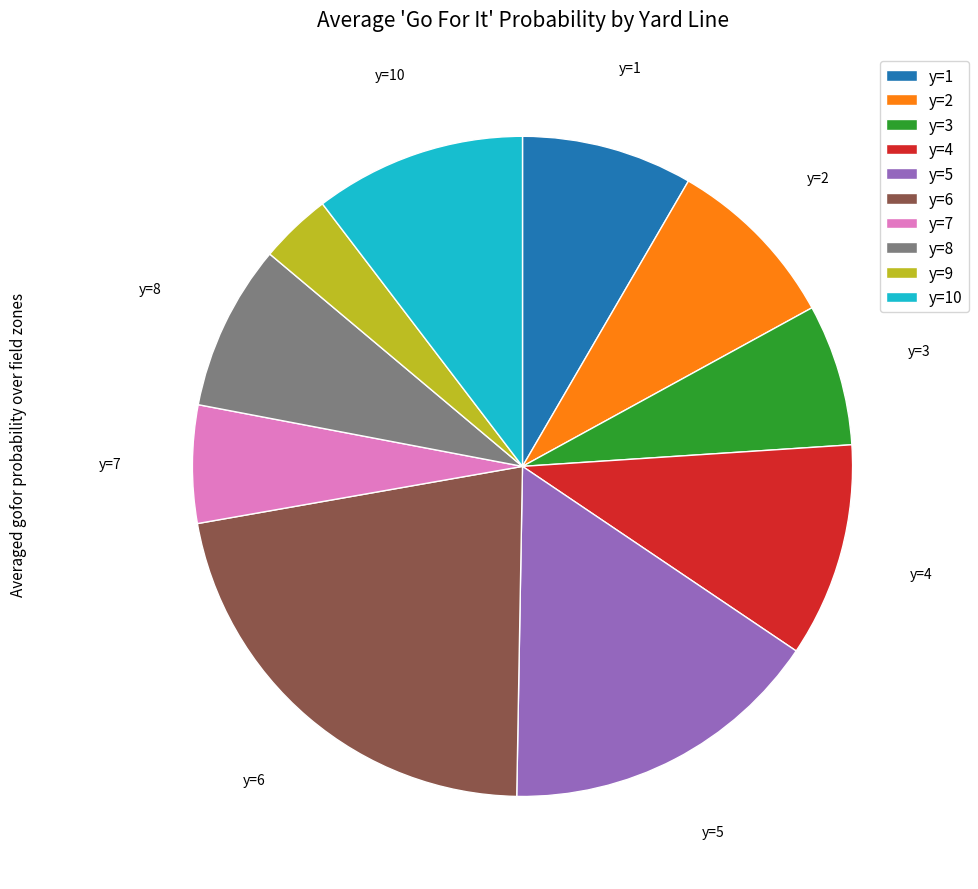

Does any single category account for the majority?

No